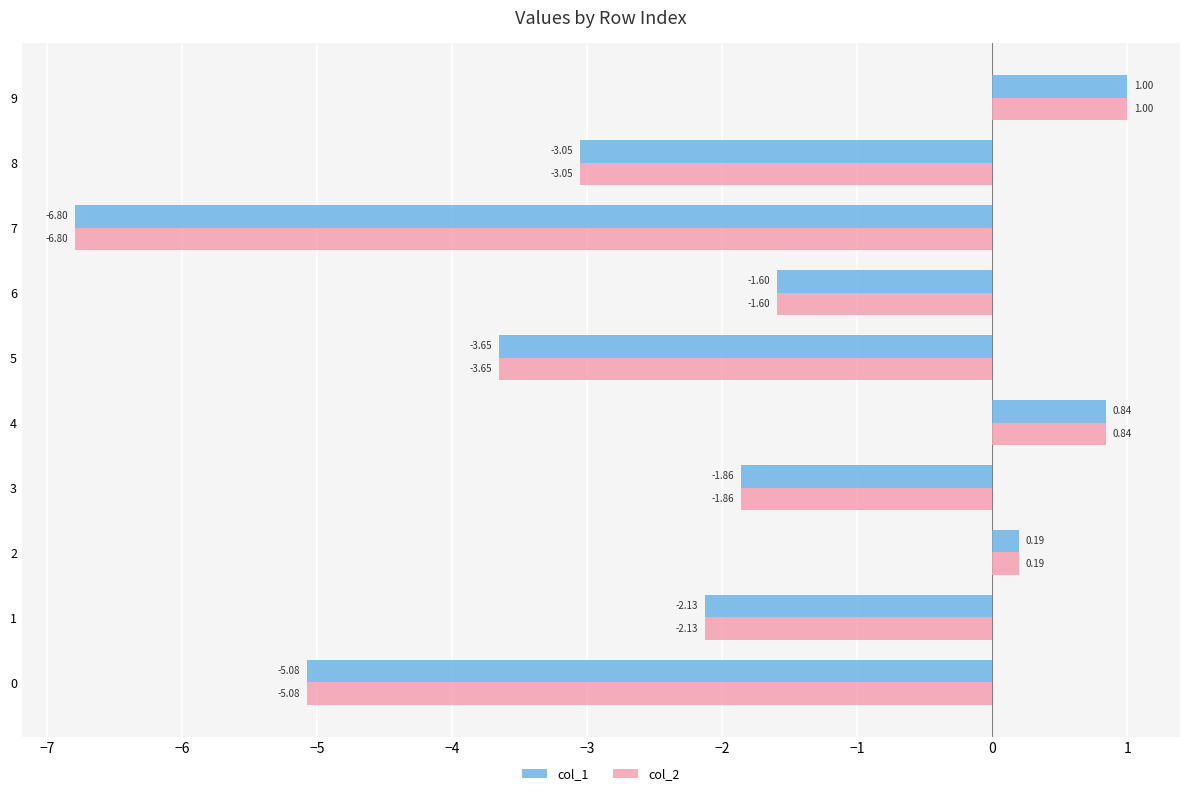

Is the value of col_2 at 4 greater than the value of col_1 at 9?

No